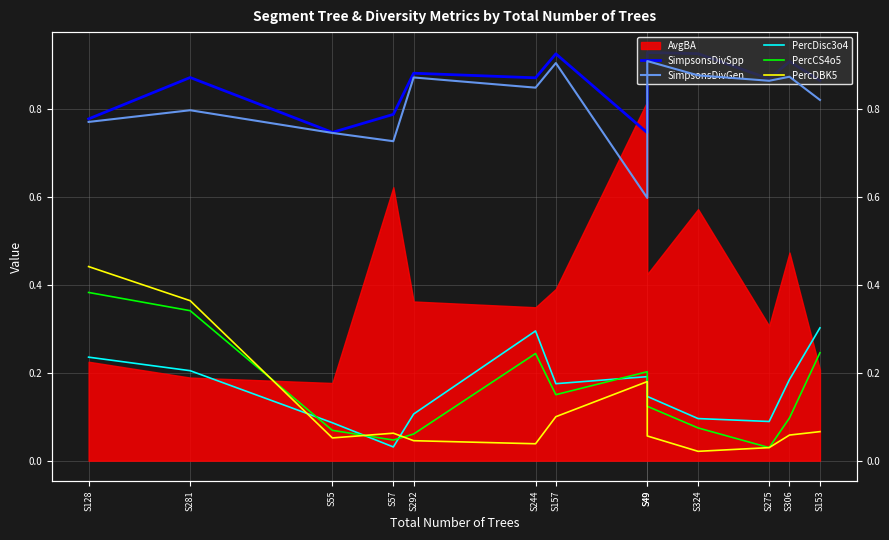

The SimpsonsDivGen series shows 1.2 at S55. True or false?

False